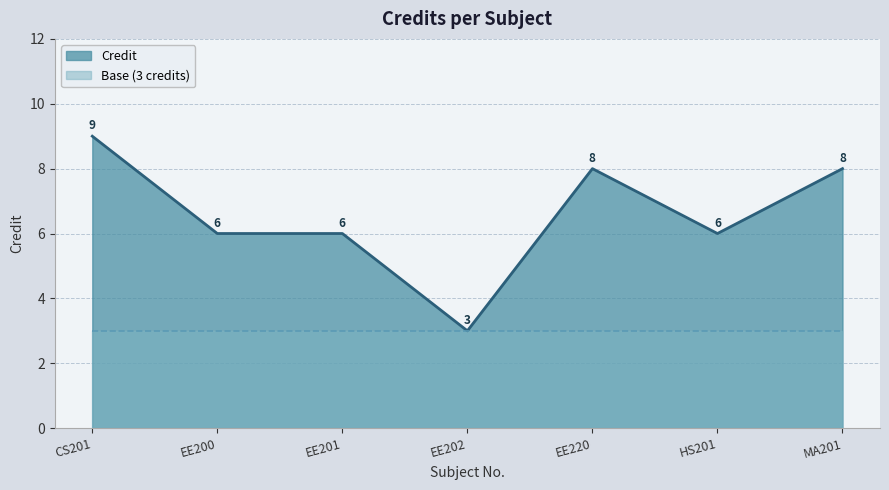

How many points are lower than both their immediate neighbors (excluding endpoints)?

2